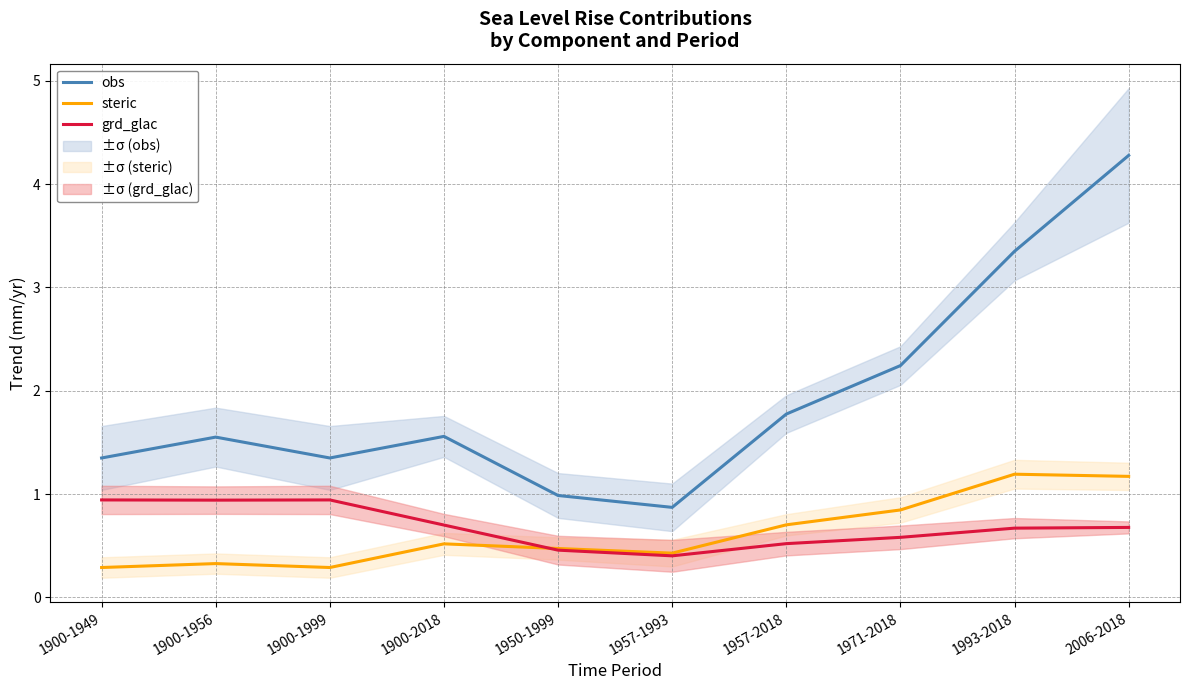

What position from the right is 1993-2018?

2